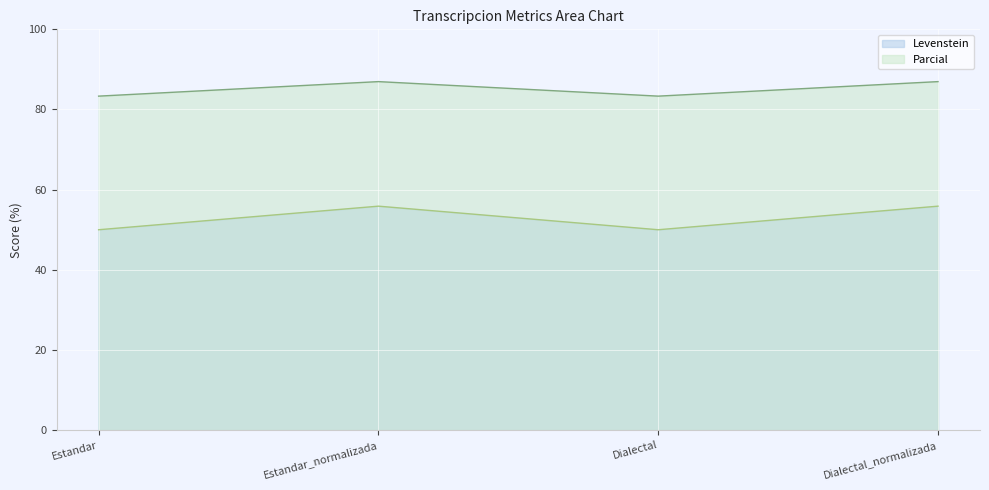

True or false: Levenstein and Parcial intersect in this chart.

False